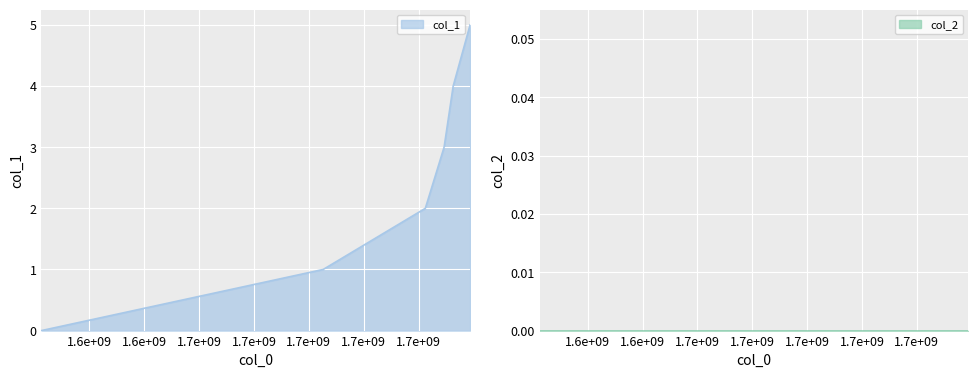

List the labels in order of value, largest first.

1661876279, 1661260643, 1660929470, 1660245406, 1656522934, 1646252059